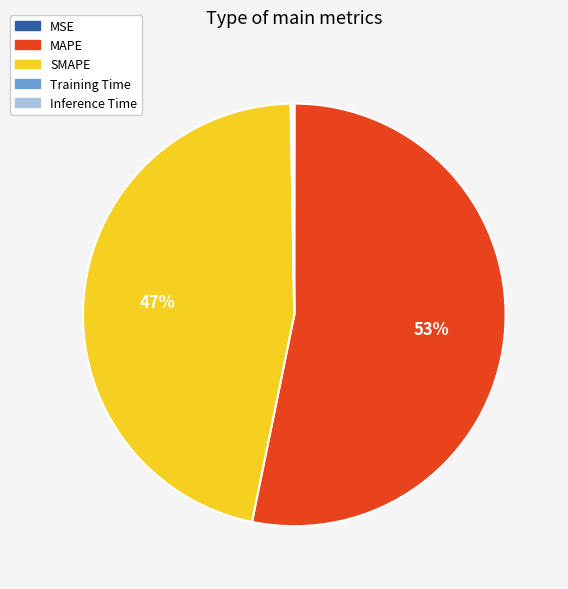

Is there a majority slice in this chart?

Yes